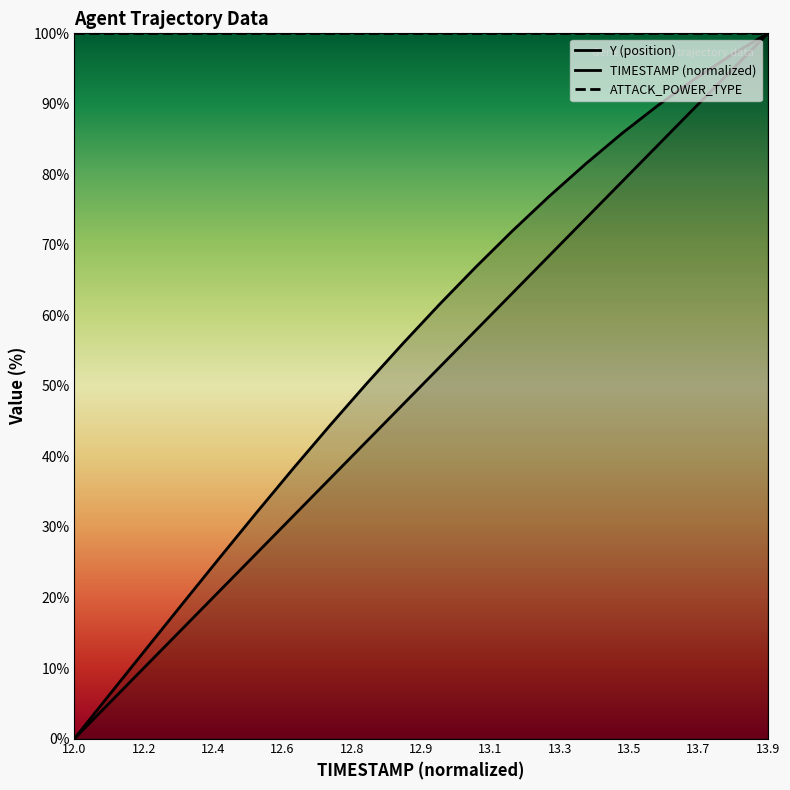

Is it true that Y equals 44.4 at 12.7?

True